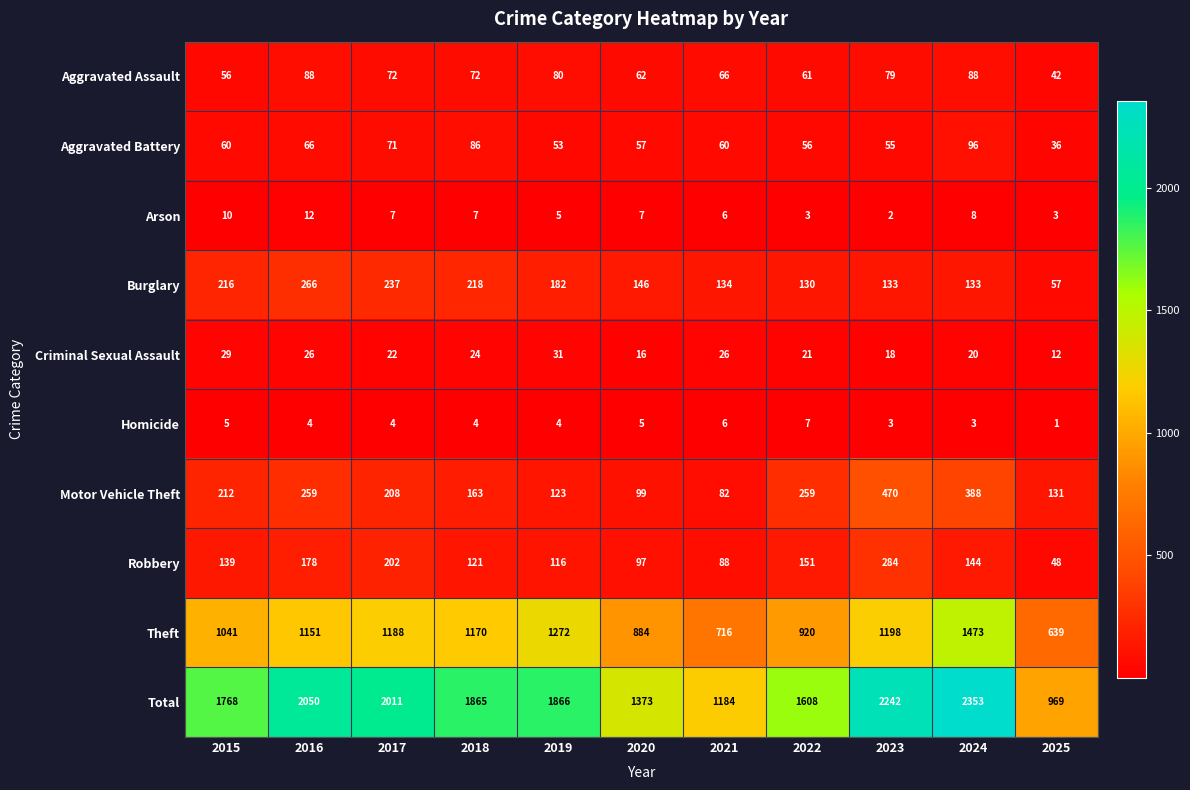

What is the total value across all series at 2020?

2746